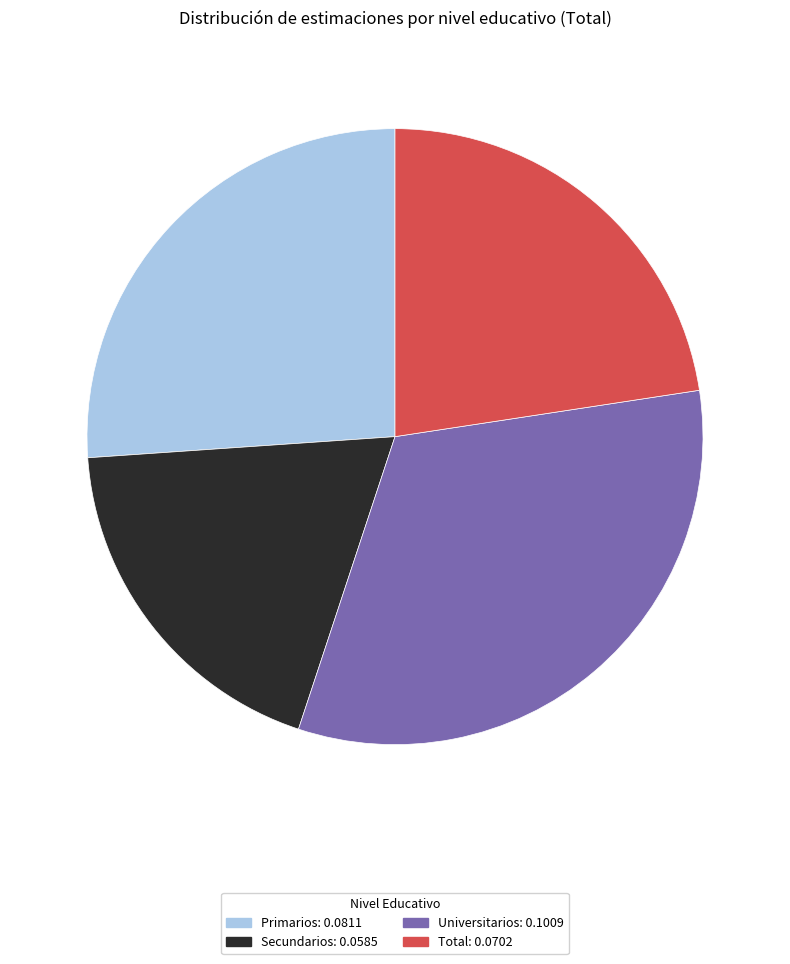

Count the number of slices in the pie.

4